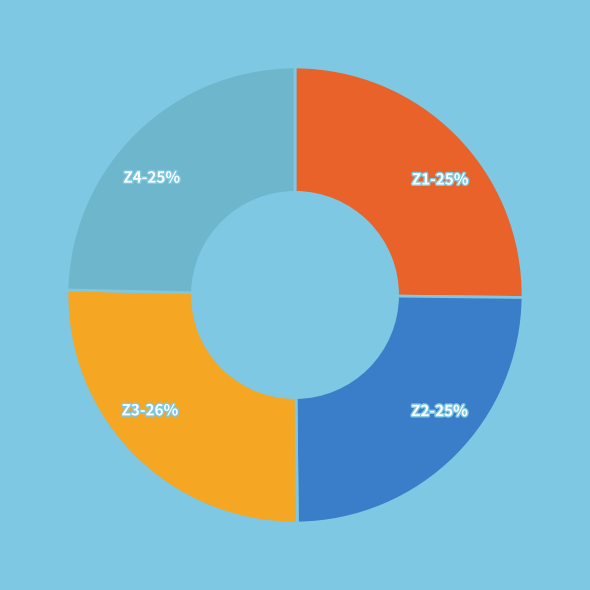

Does Z3 represent more than half of the total?

No